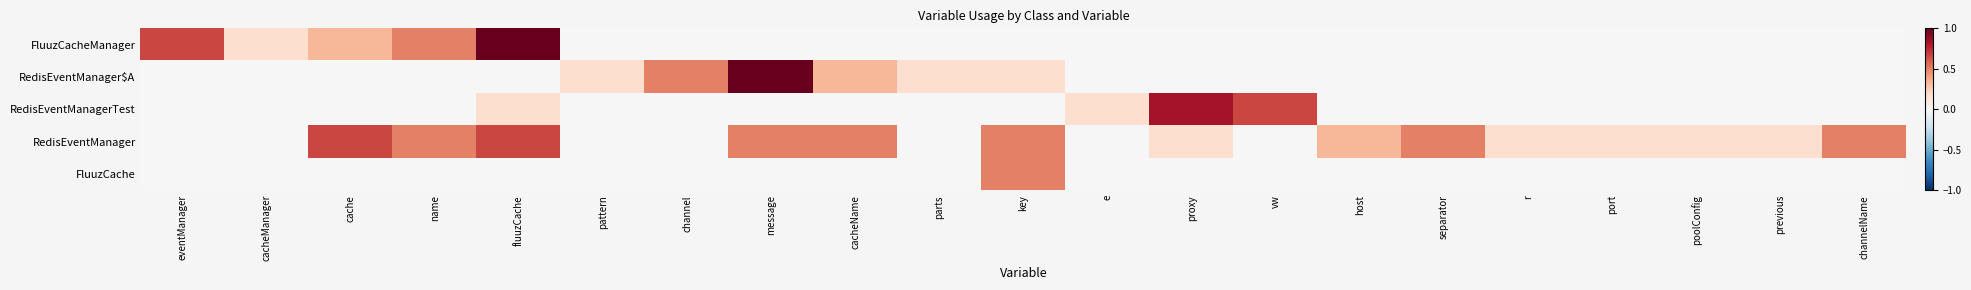

At how many categories does at least one series exceed 0?

21